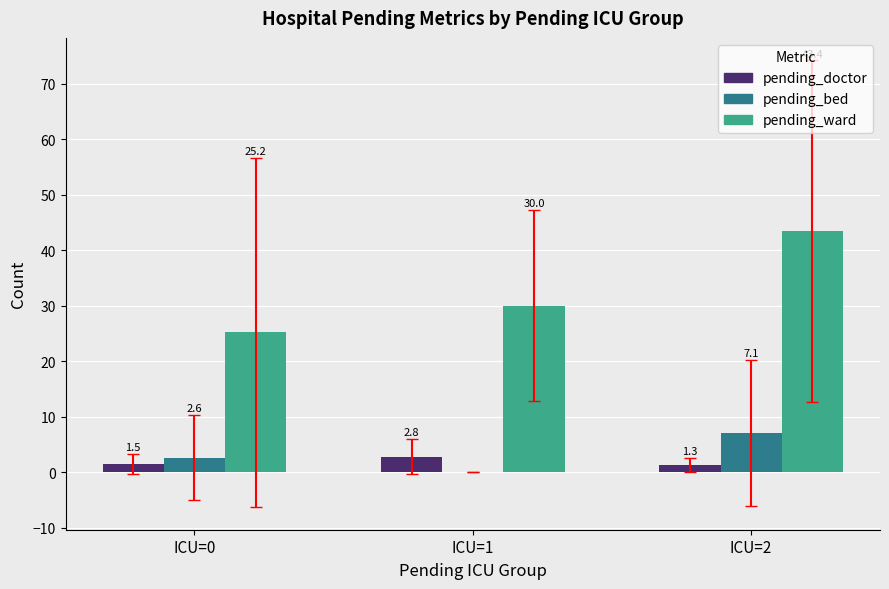

Between ICU=0 and ICU=1, which series saw the biggest shift?

pending_ward